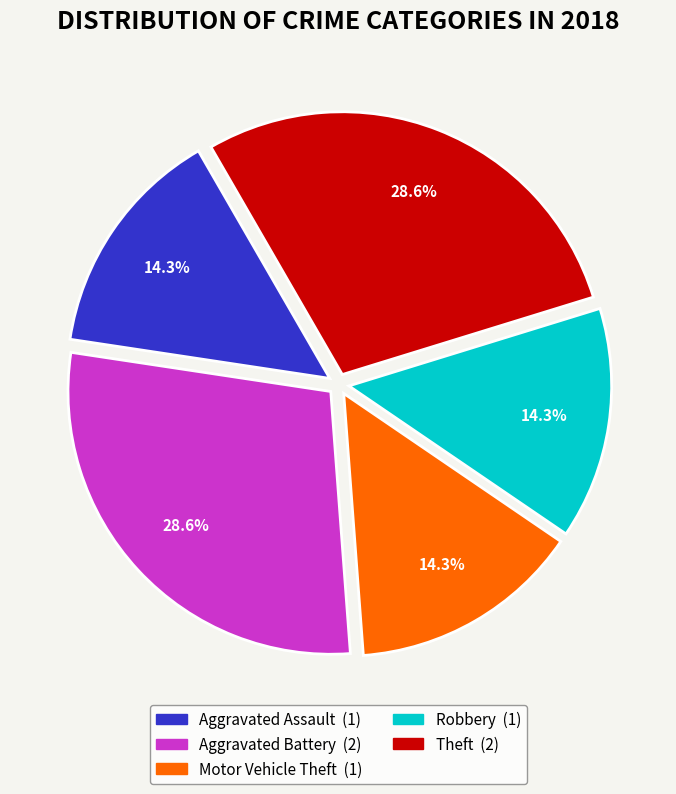

To the nearest percent, what is the combined percentage of Aggravated Assault and Theft?

43%